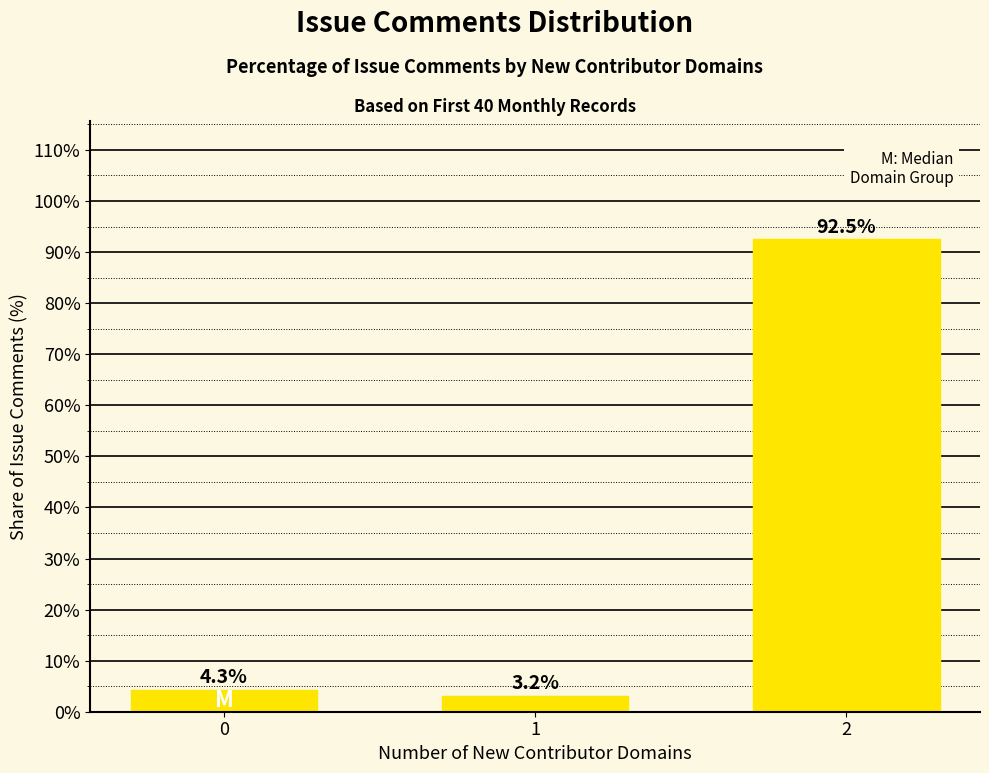

True or false: the data shows 4.3 at 0.

True